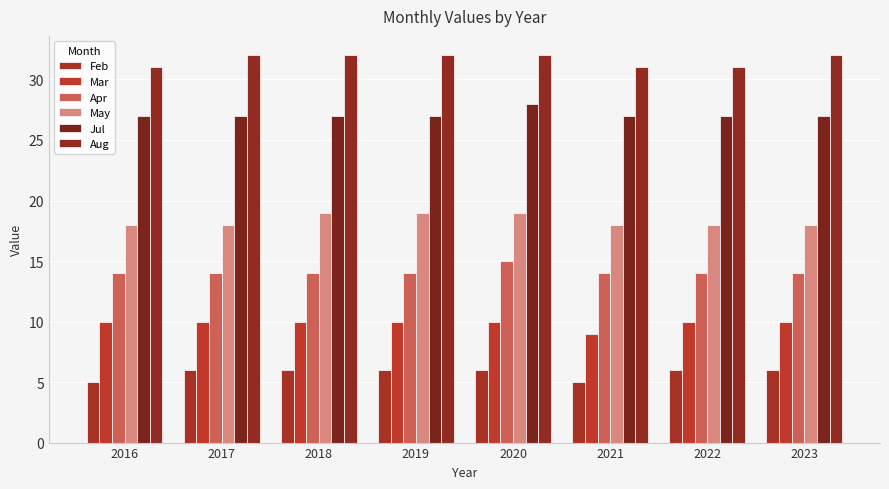

At how many categories does at least one series exceed 9?

8